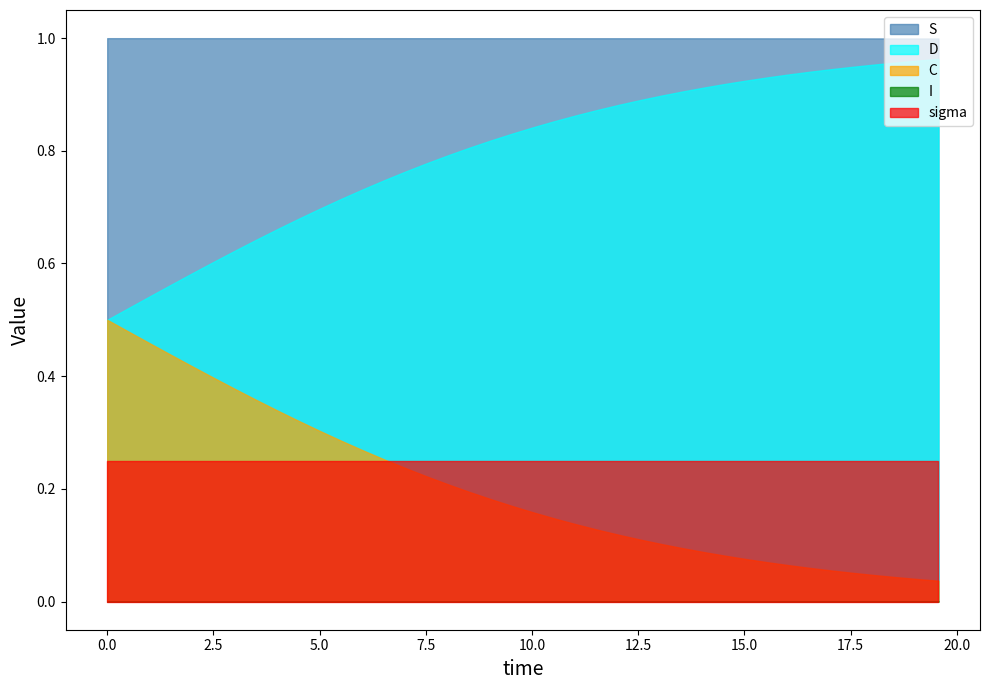

Which series has the largest total across all categories?

S